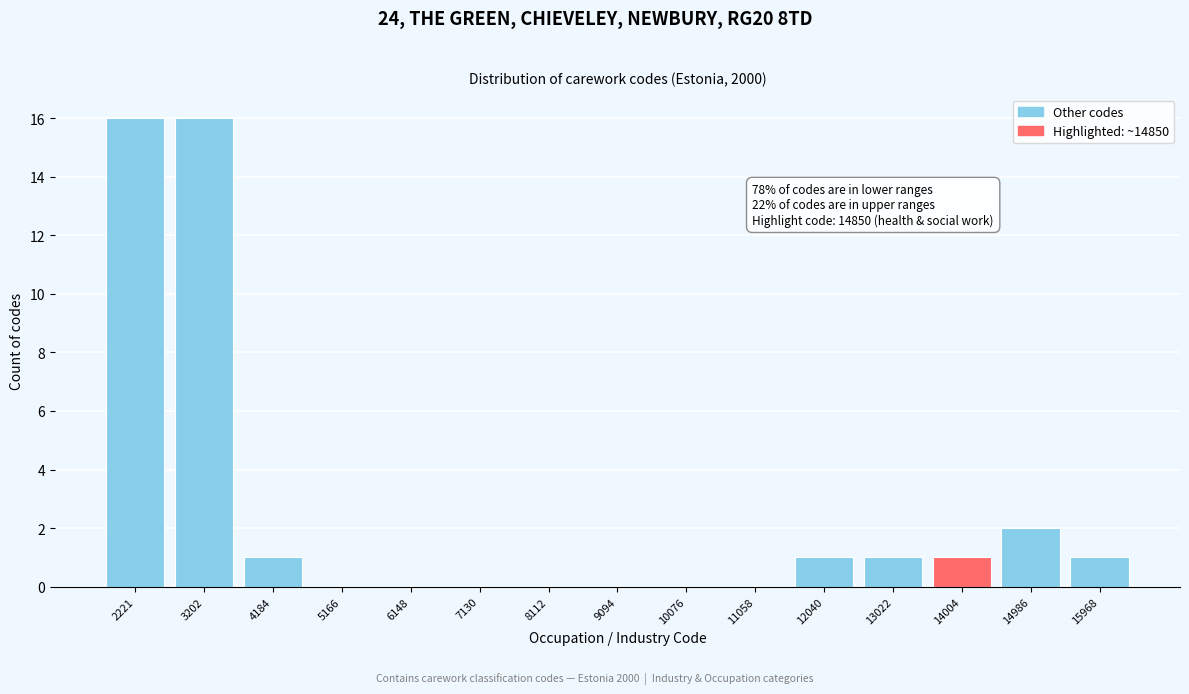

Reading left to right, what are all the values shown in this chart?

2221=16	3202=16	4184=1	5166=0	6148=0	7130=0	8112=0	9094=0	10076=0	11058=0	12040=1	13022=1	14004=1	14986=2	15968=1